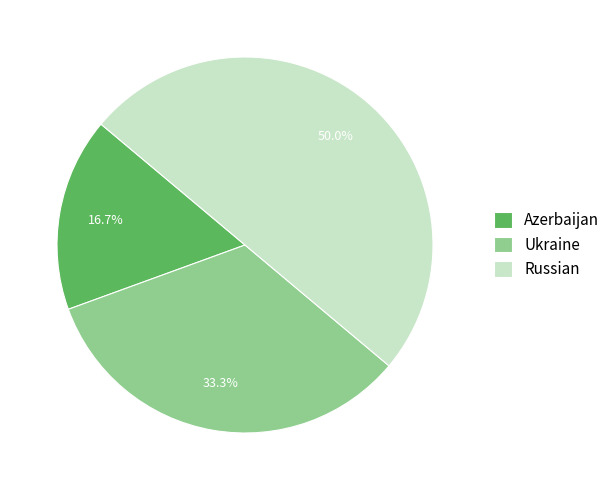

Which slice is the smallest?

Azerbaijan